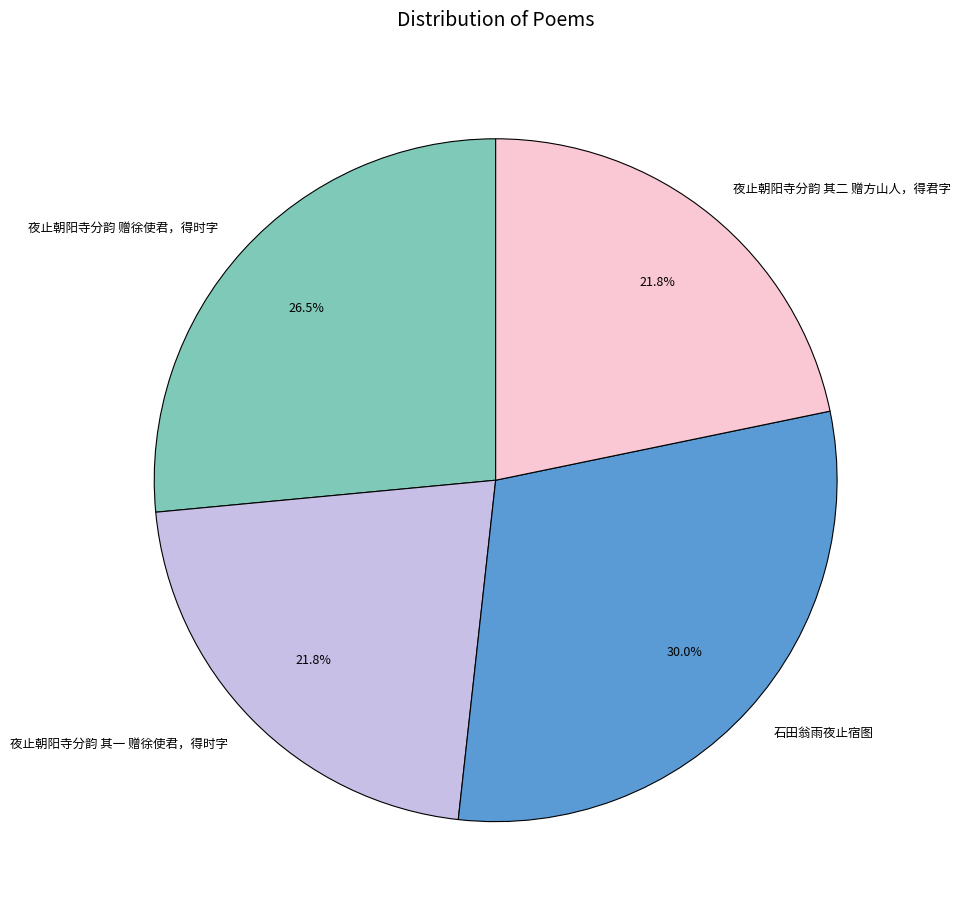

To the nearest percent, what portion does 夜止朝阳寺分韵 其一 赠徐使君，得时字 represent?

22%